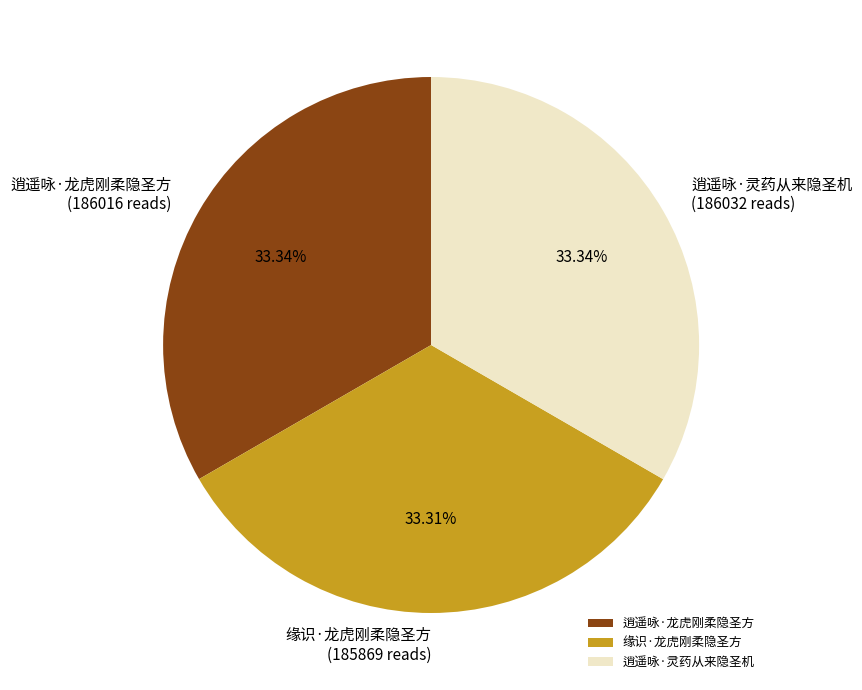

What is the ratio of the value at 逍遥咏·龙虎刚柔隐圣方 to the value at 缘识·龙虎刚柔隐圣方?

1.0